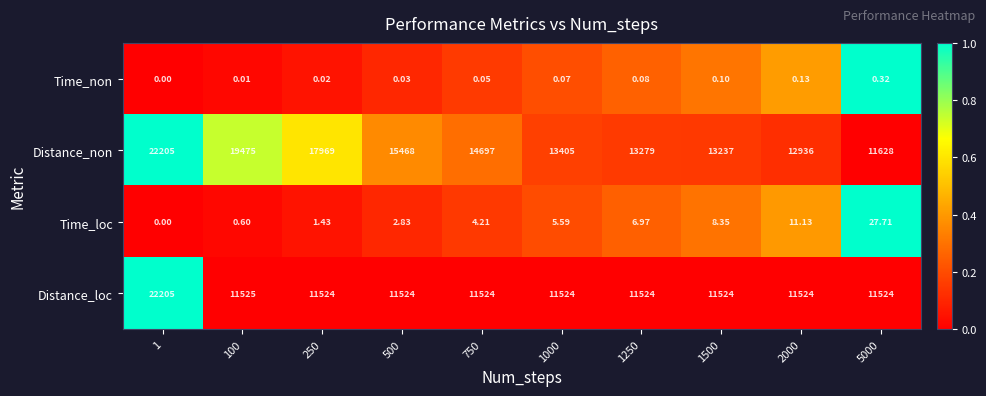

Between 250 and 2000, which series saw the biggest shift?

Distance_non